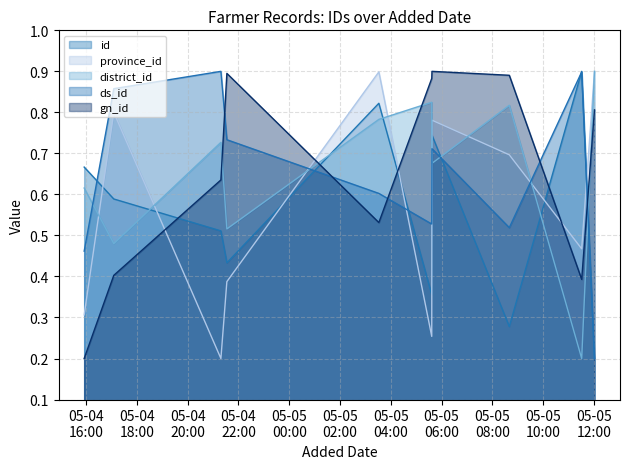

True or false: ds_id has a value of 0.9 at 2025-05-05T05:36:47.

False